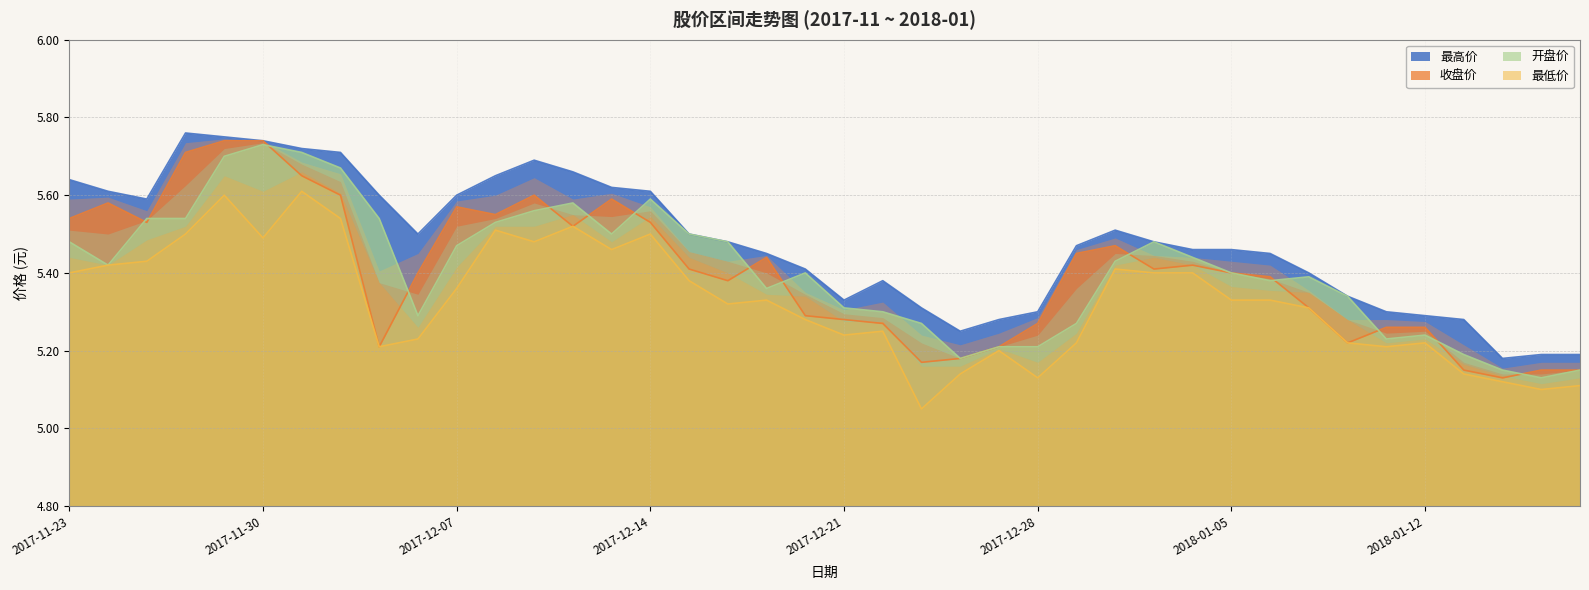

At which label is 最低价 closest to 5?

2017-12-25